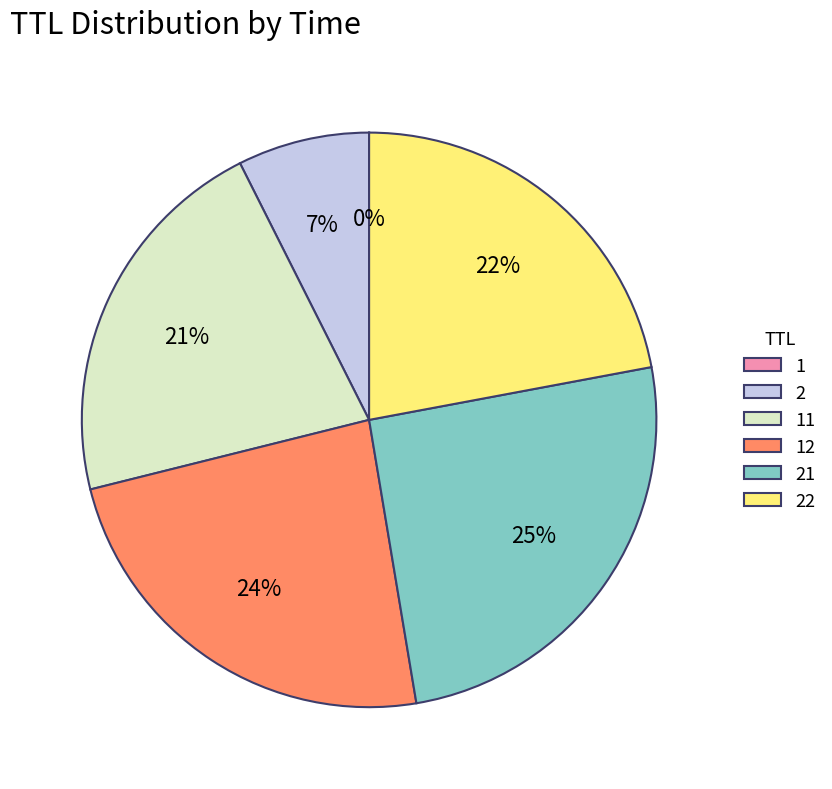

The 22 slice represents 22% of the pie. True or false?

True